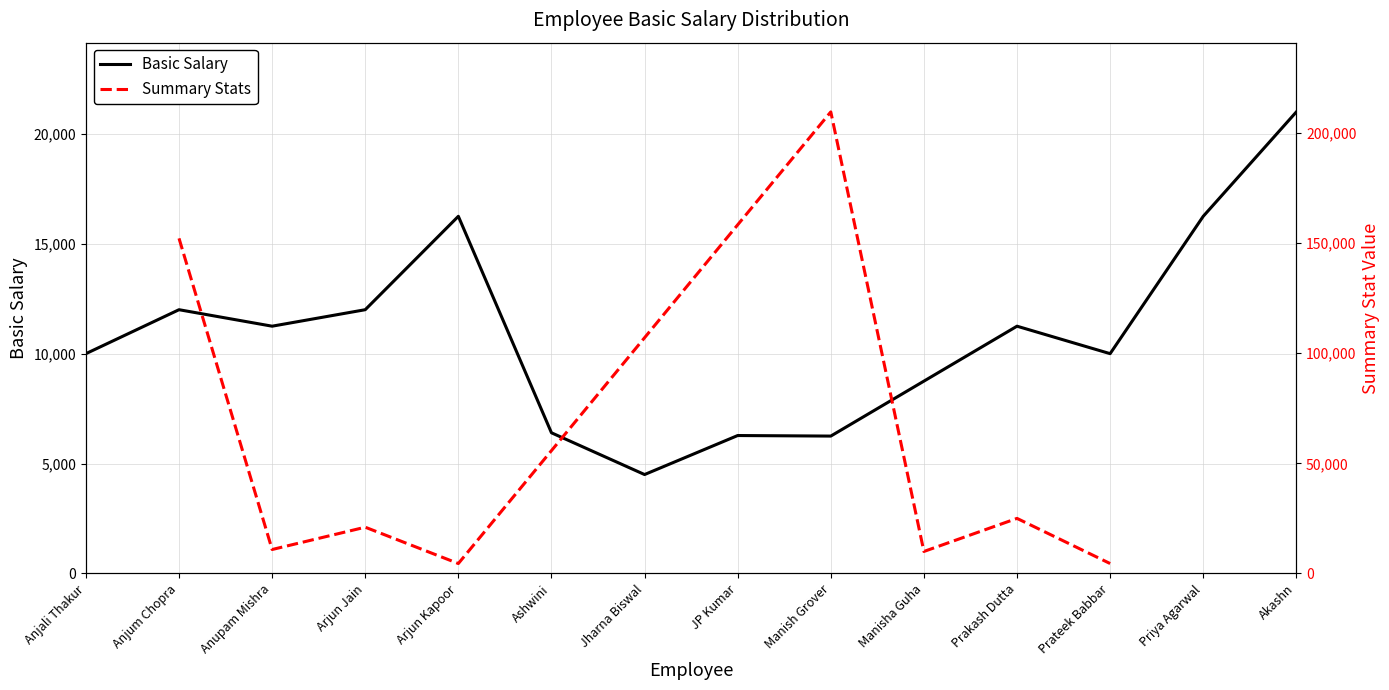

What is the sum of the values at Arjun Jain and JP Kumar?

18275